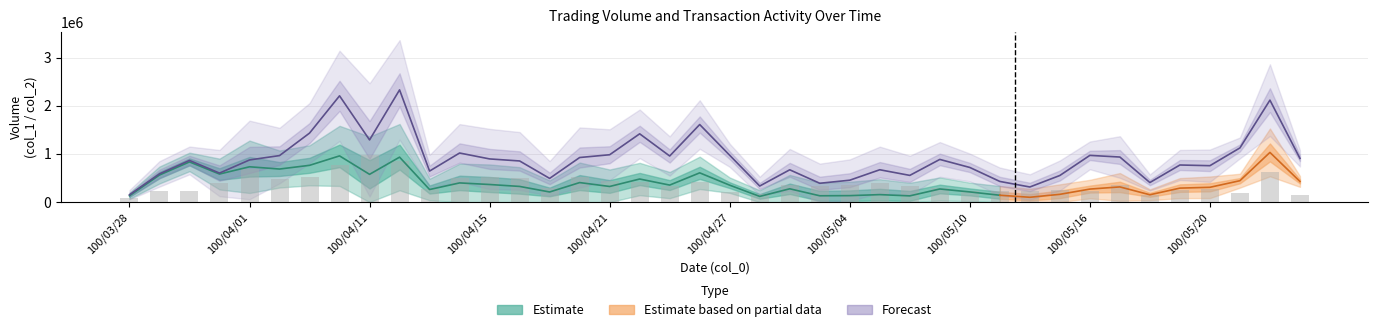

True or false: col_2 has a value of 671170 at 25.

True